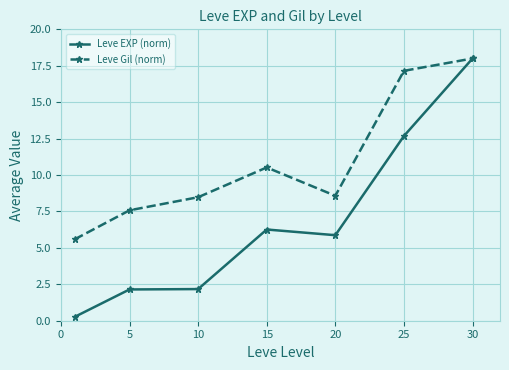

Rank the series by their average value, from lowest to highest.

Leve EXP (norm), Leve Gil (norm)